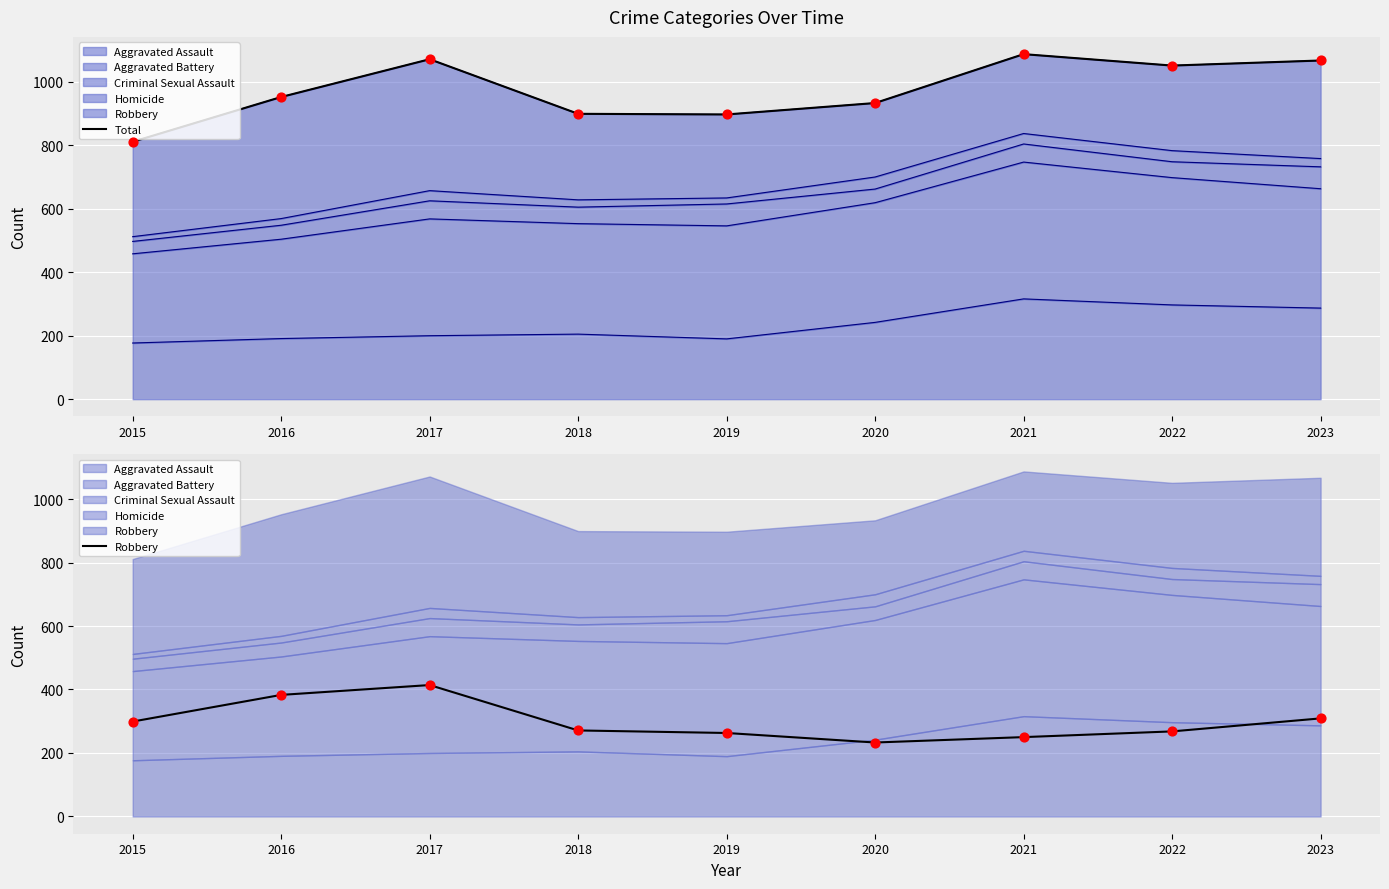

Is the value of Total at 2020 greater than the value of Robbery at 2015?

Yes